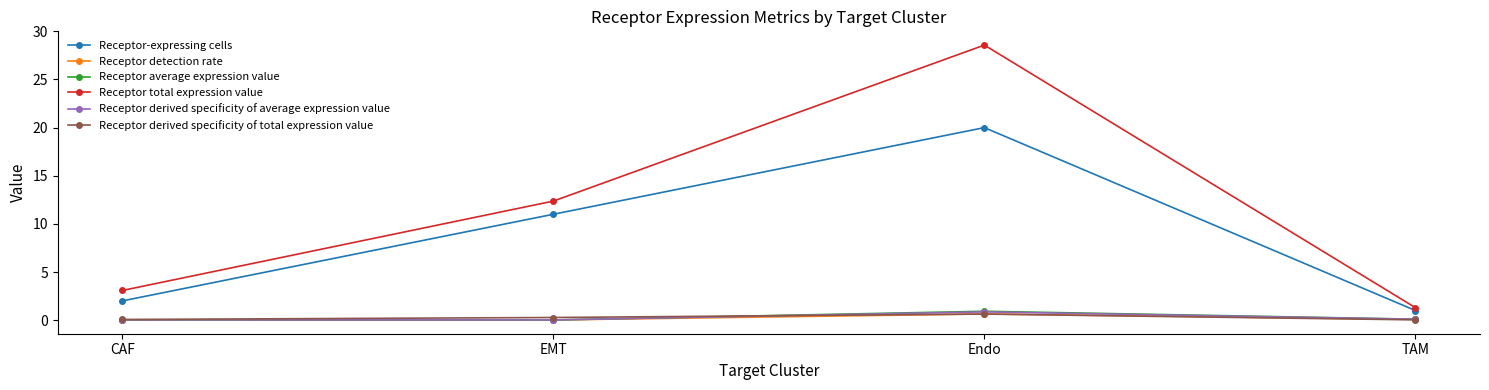

True or false: Receptor derived specificity of average expression value and Receptor average expression value intersect in this chart.

False